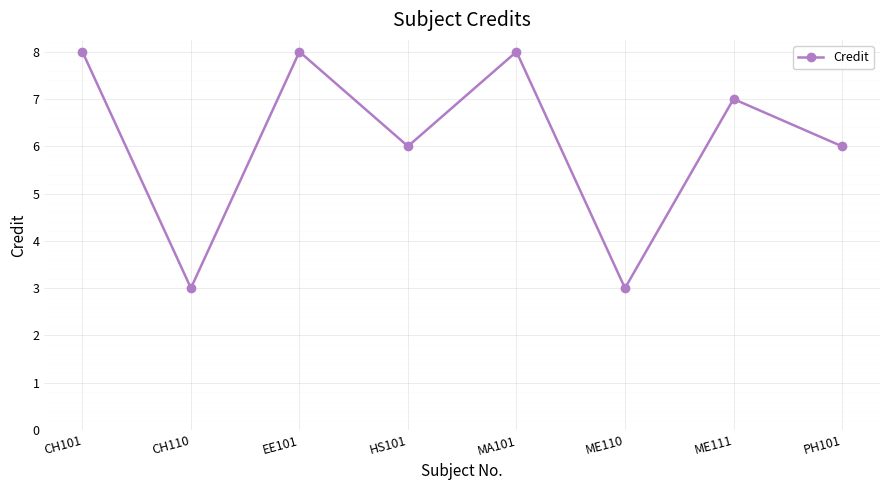

Reading right to left, transcribe all the data shown in this chart.

6	7	3	8	6	8	3	8